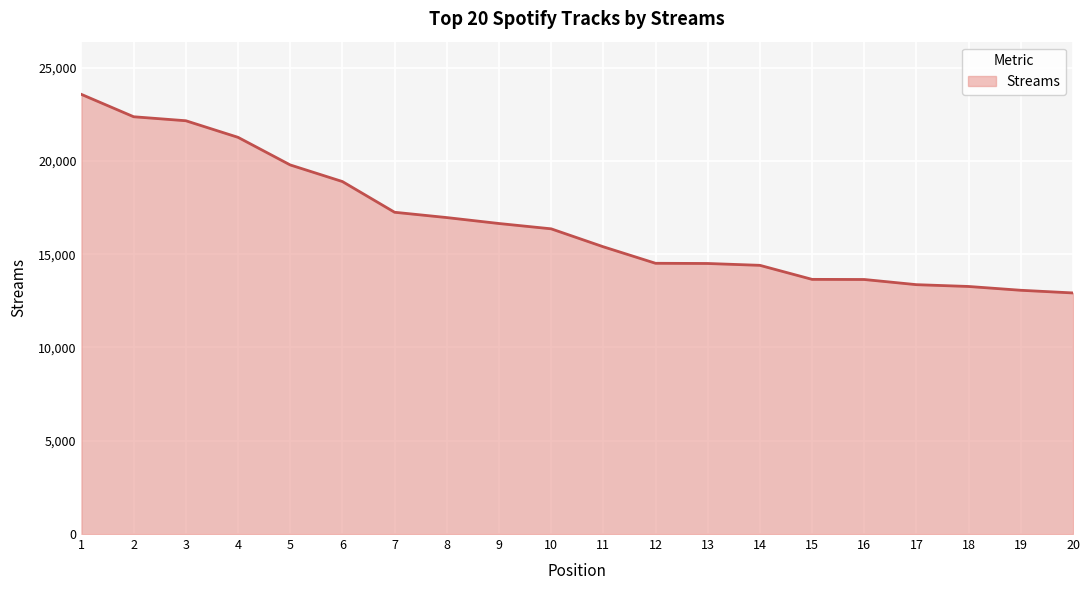

What value does the data have at 20?

12922